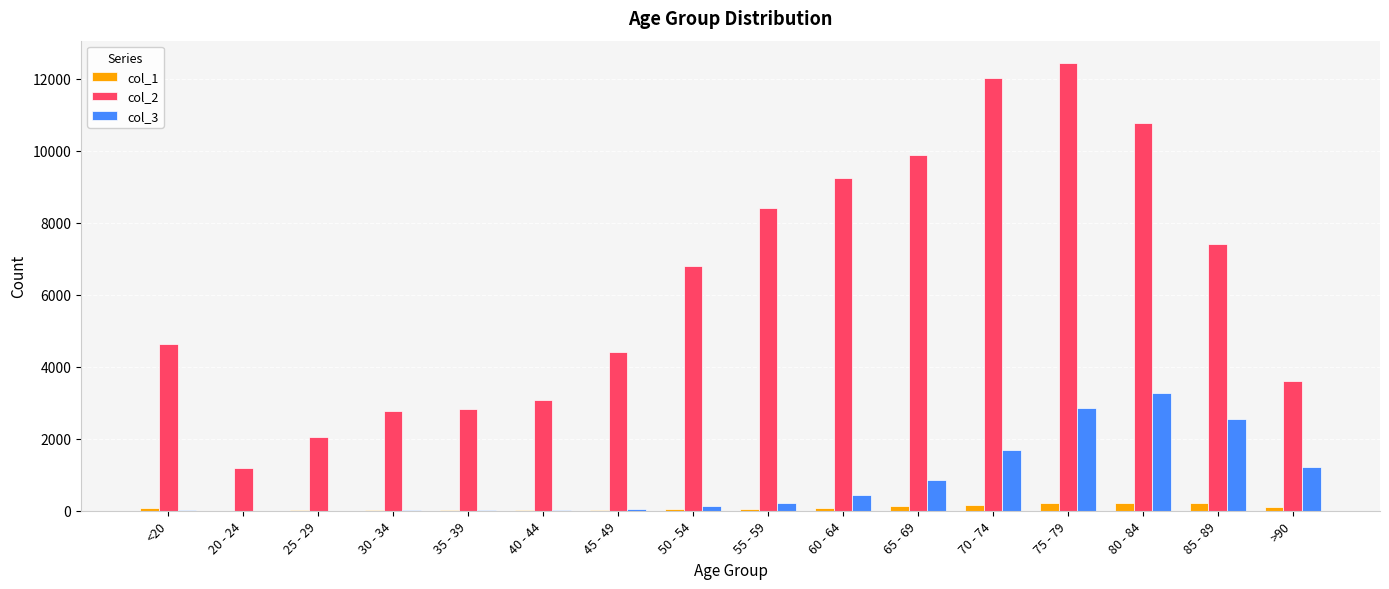

At which category is the sum across all series the highest?

75 - 79